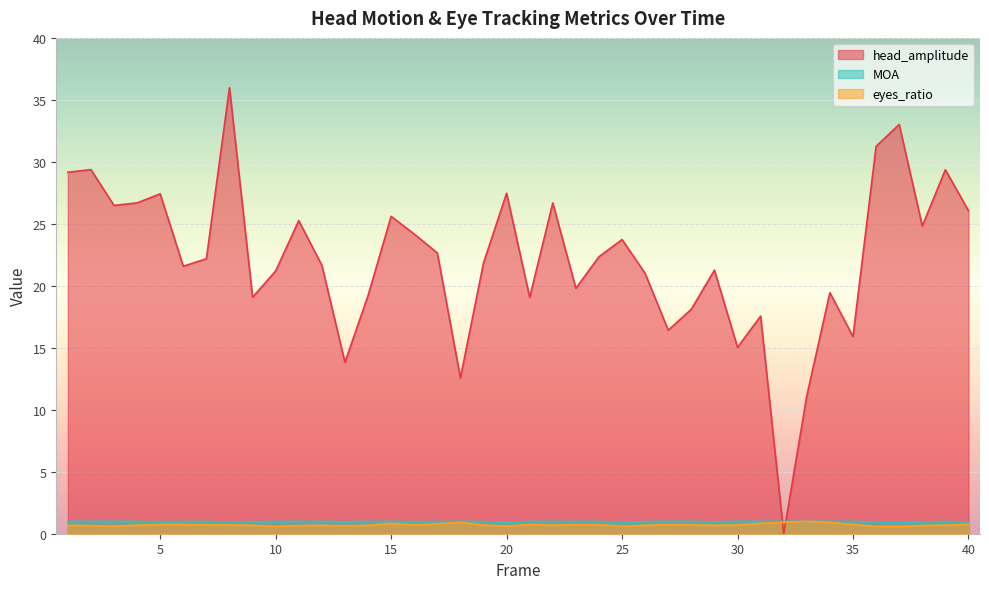

How many times do eyes_ratio and MOA cross each other?

2